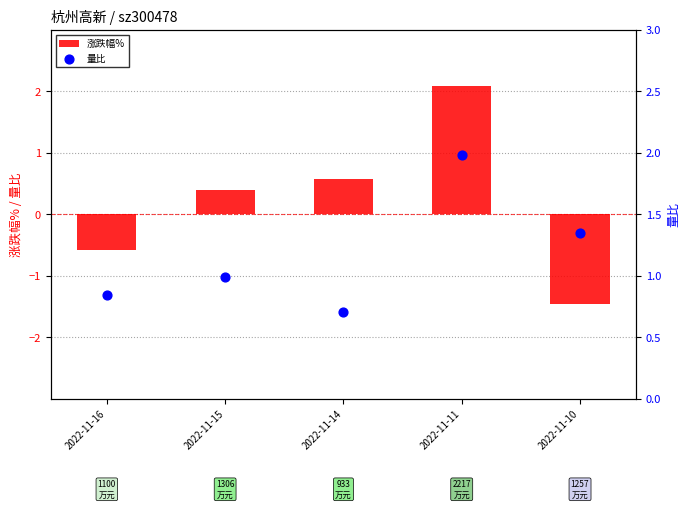

Which series contains the highest Y value?

涨跌幅%